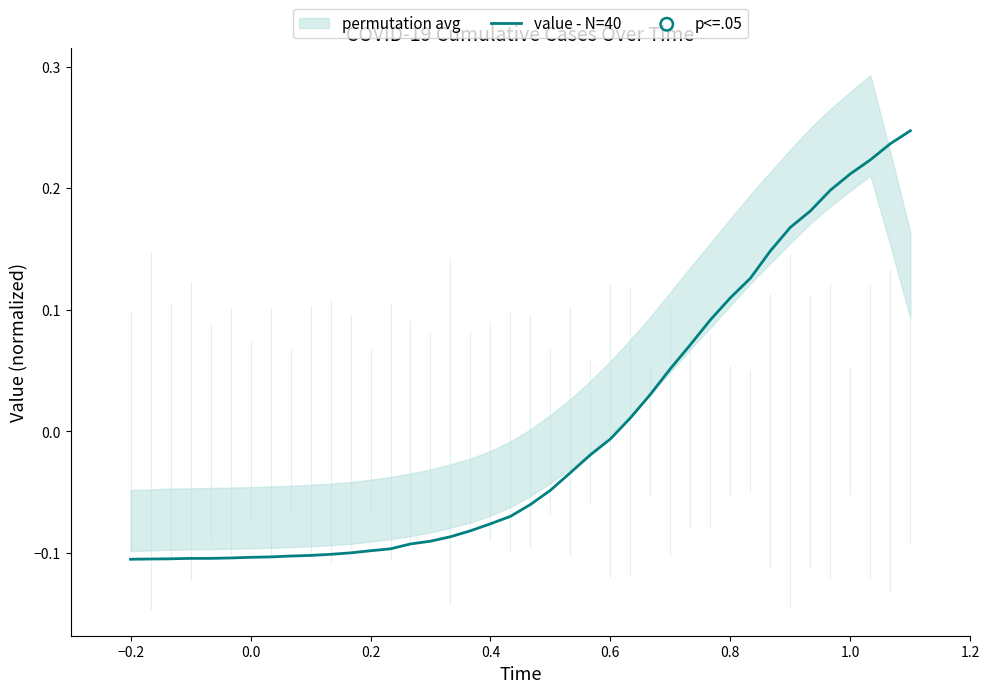

Which has a higher value, 9 or 38?

38